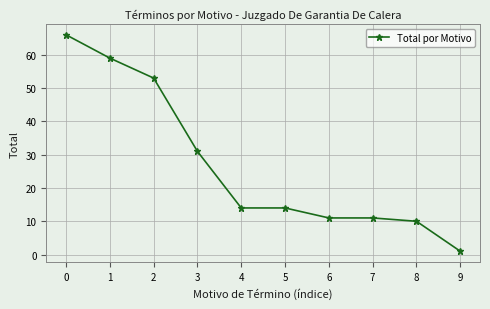

What is the difference between the maximum and second lowest values?

56